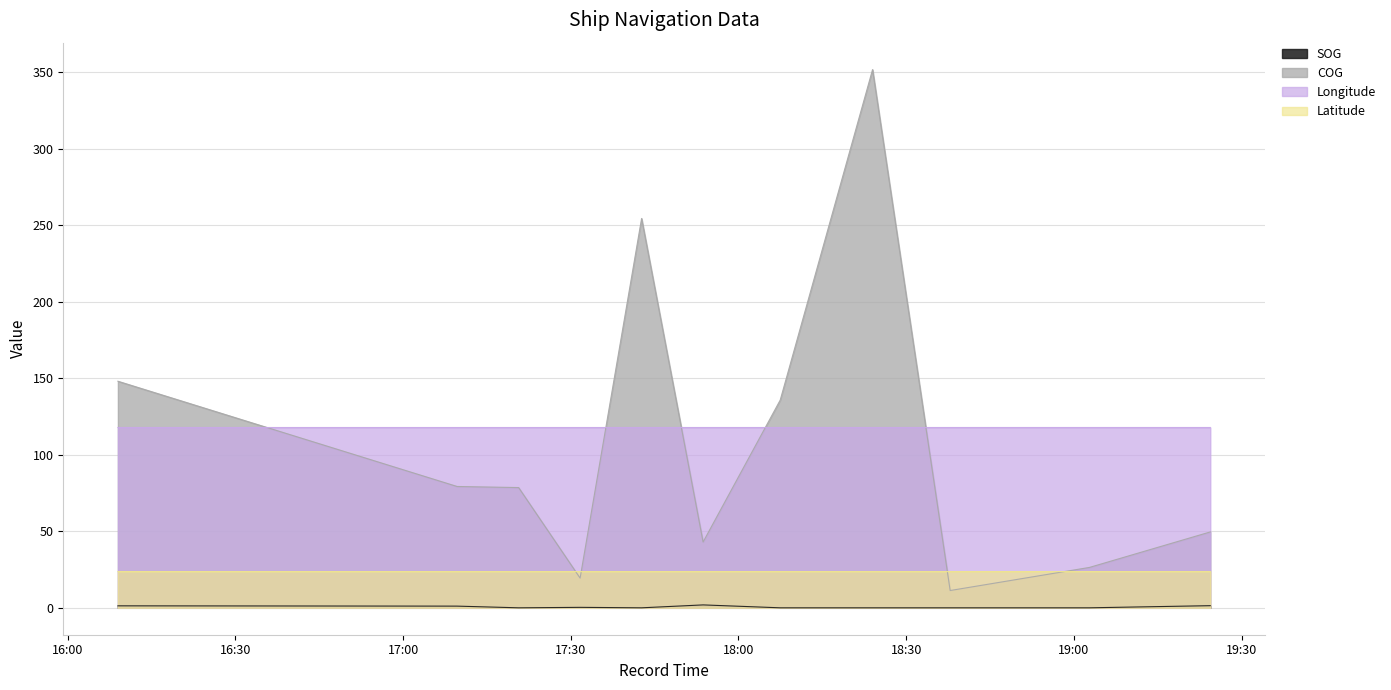

What is the total value across all series at 19:02?

168.0